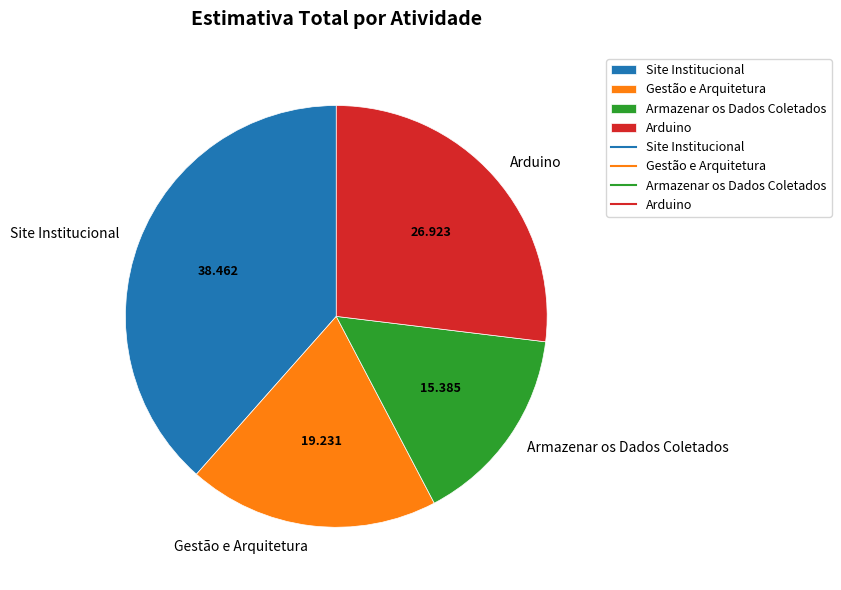

Is it true that Arduino is 27% of the pie?

True